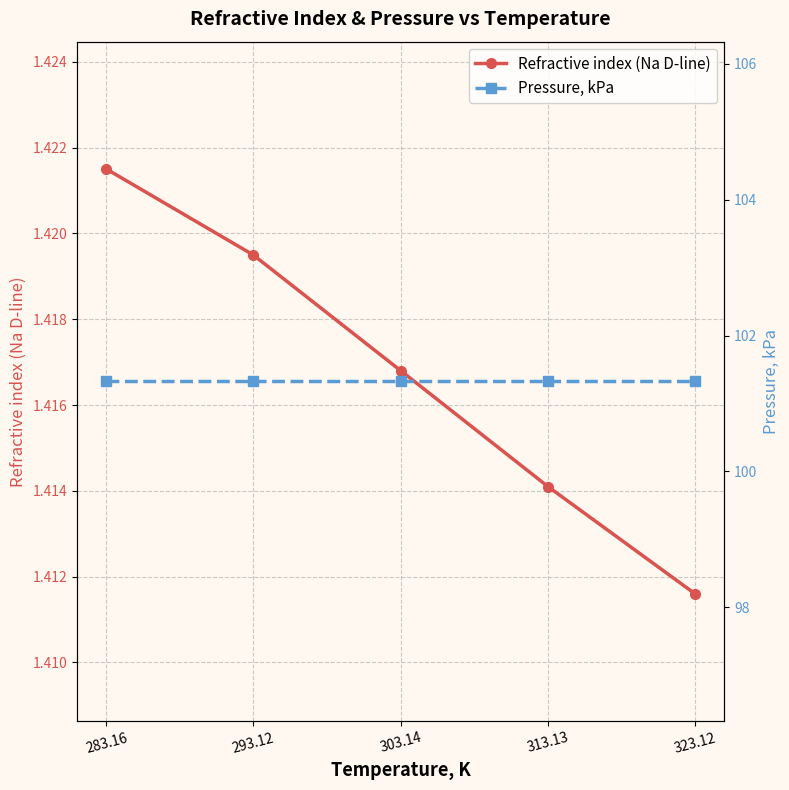

Which label corresponds to the largest value in the chart?

283.16